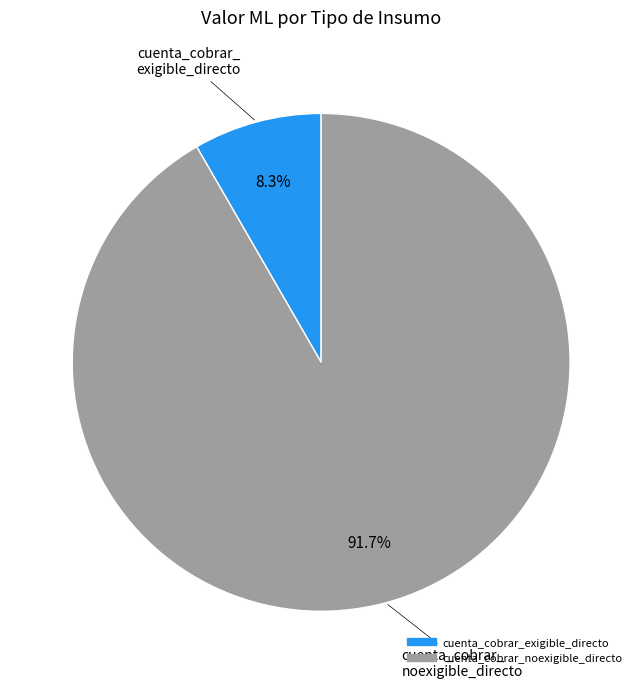

Combined, what portion of the pie is cuenta_cobrar_noexigible_directo and cuenta_cobrar_exigible_directo?

100.0%